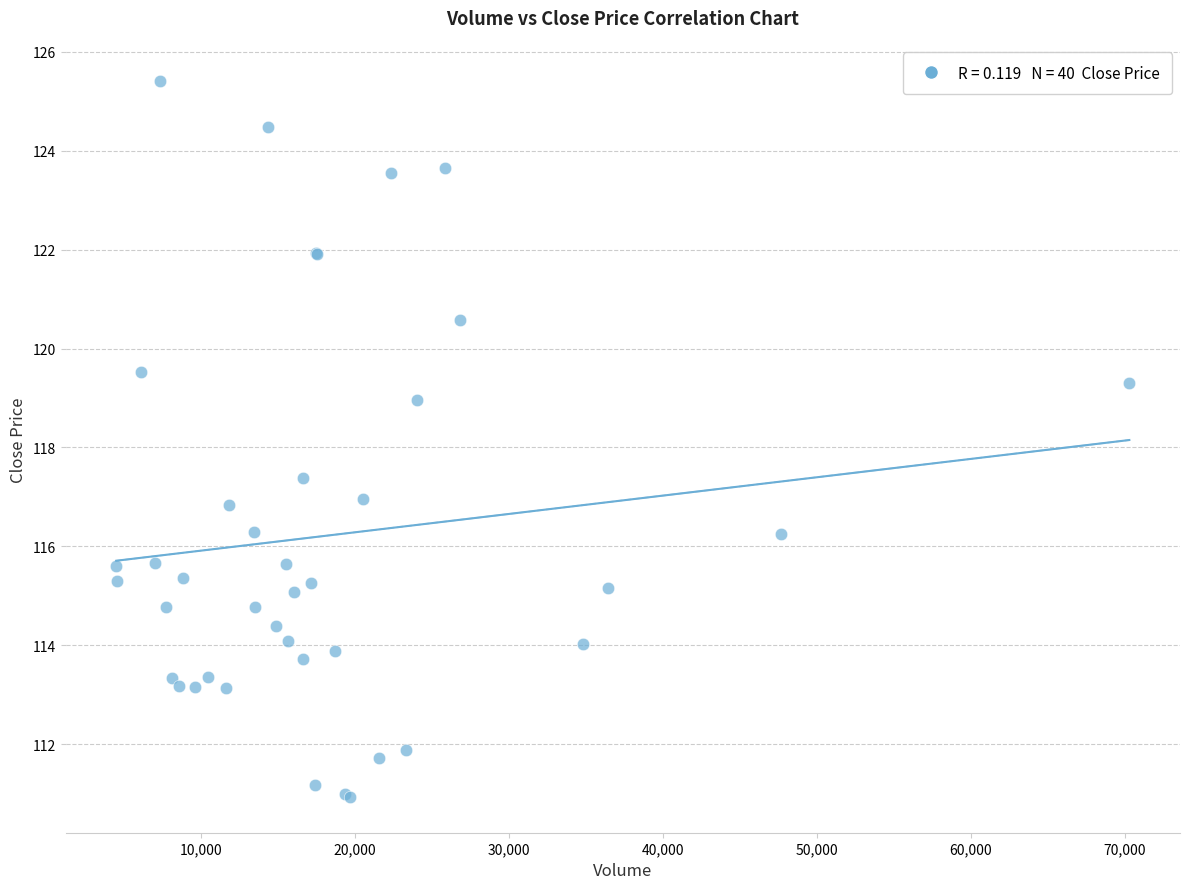

What Y value in the scatter plot is closest to 118?

117.4